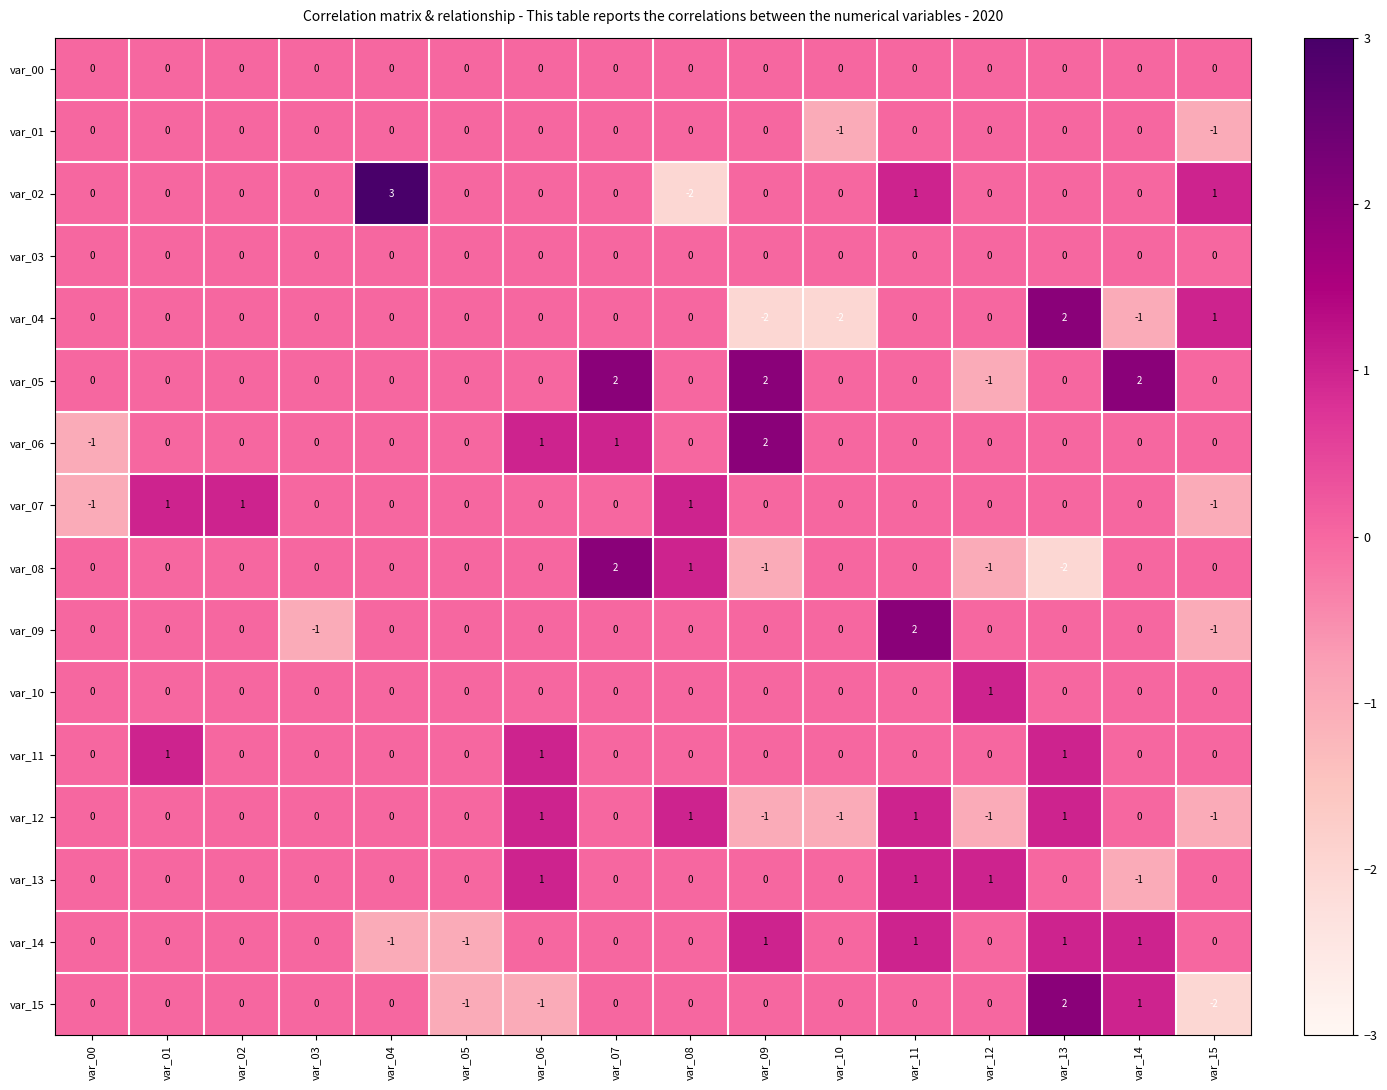

True or false: var_13 has a value of 2 at var_11.

False